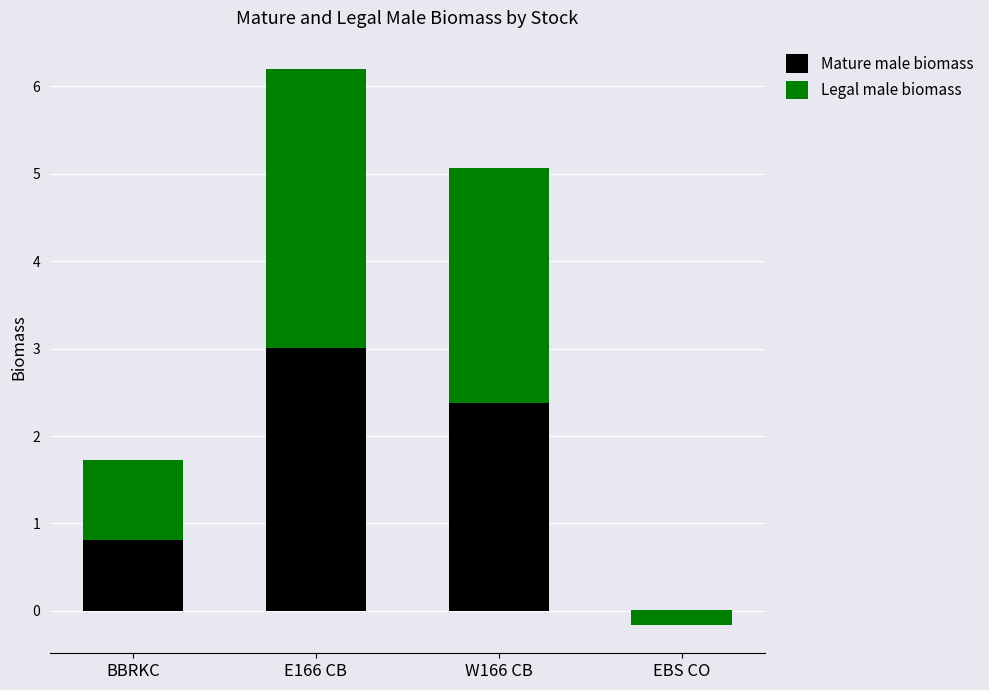

What is the label of the 3rd bar from the left?

W166 CB